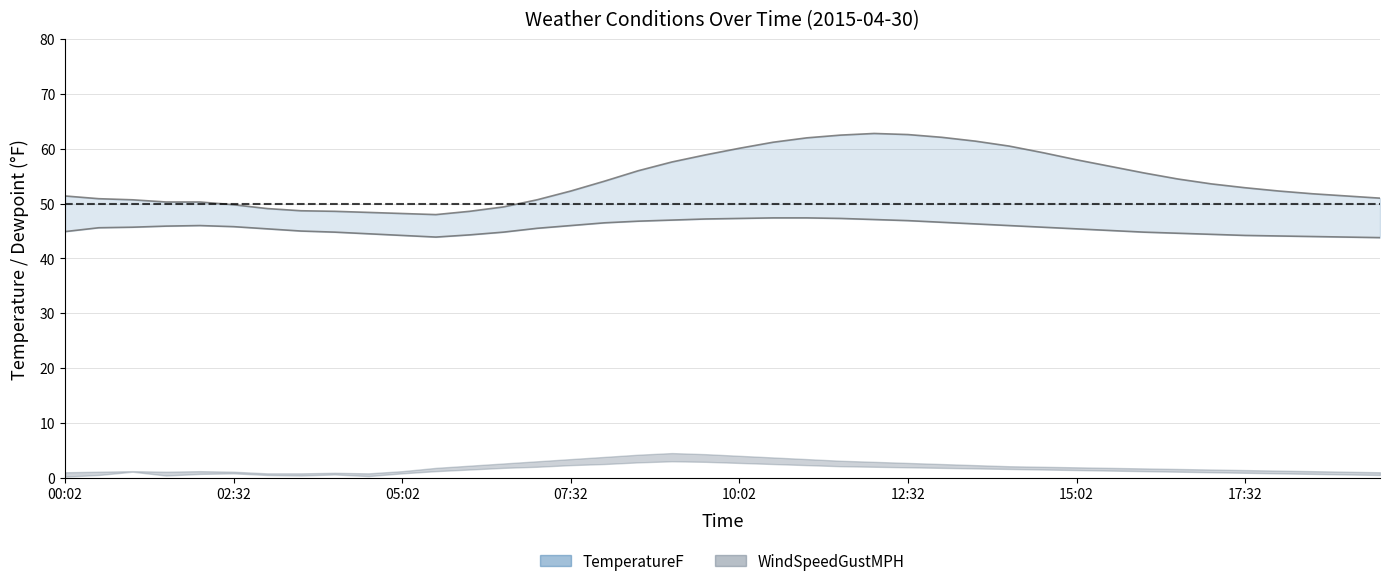

At which label is TemperatureF closest to 55?

16:32